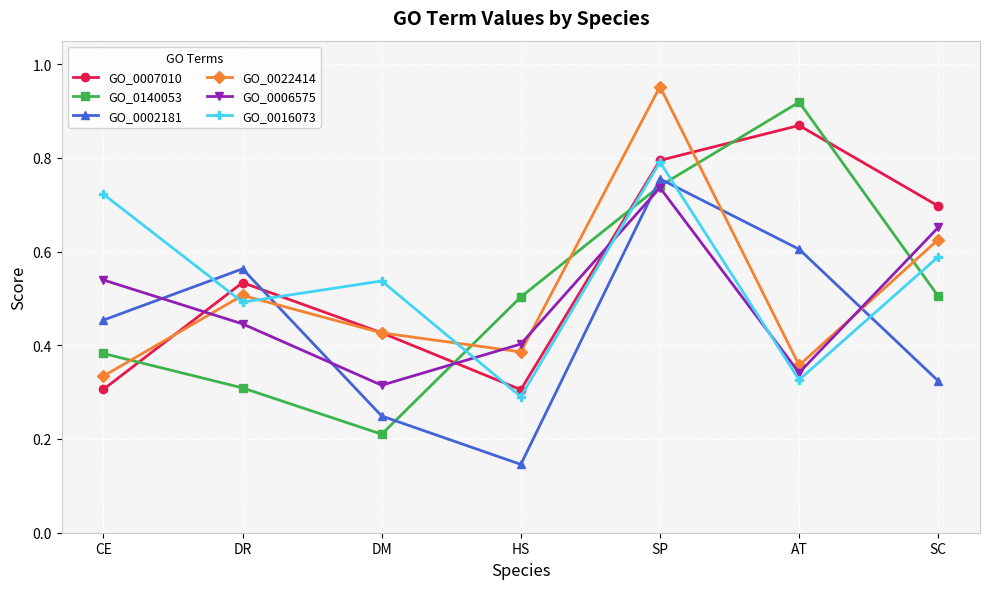

Which series has the largest range (max minus min)?

GO_0140053